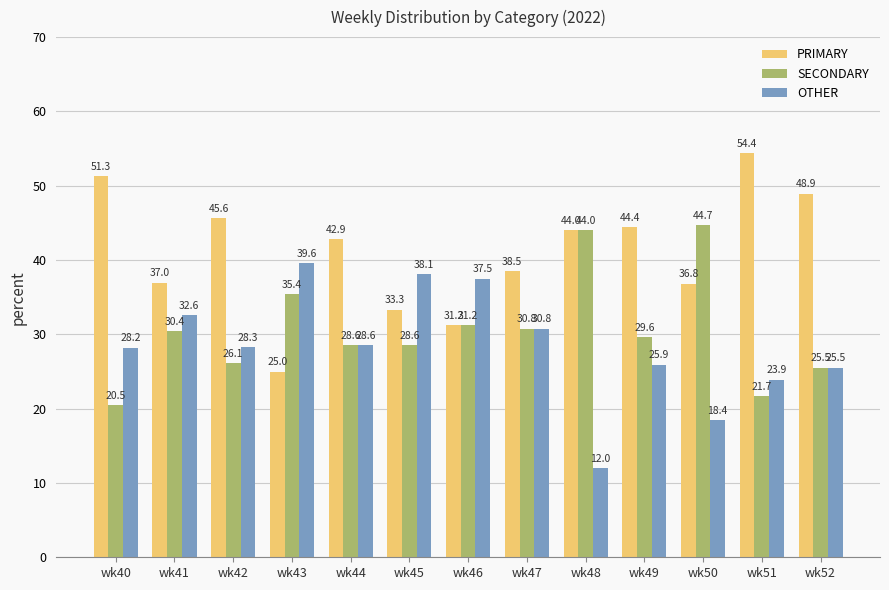

What is the difference between the maximum and minimum values in the SECONDARY series?

24.2